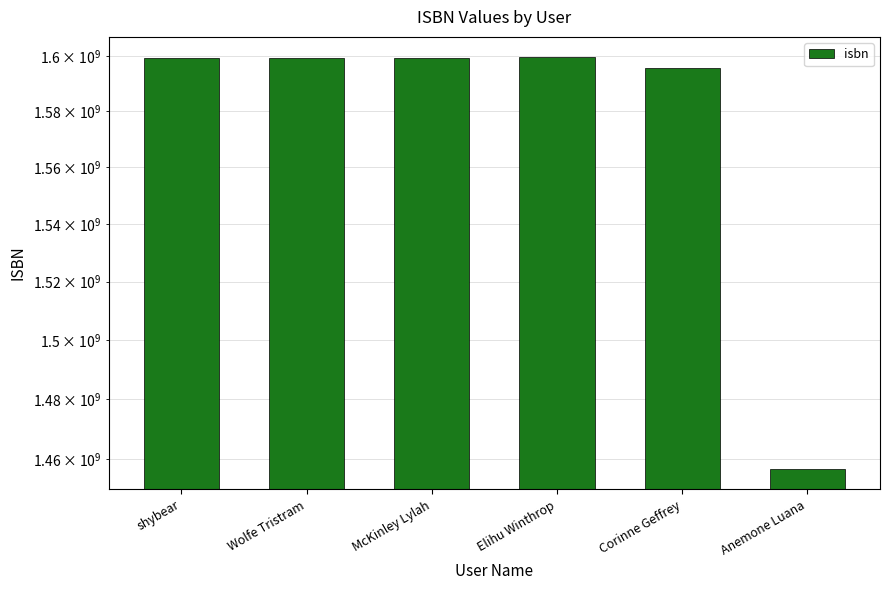

Rank the categories by value from highest to lowest.

Elihu Winthrop, McKinley Lylah, shybear, Wolfe Tristram, Corinne Geffrey, Anemone Luana